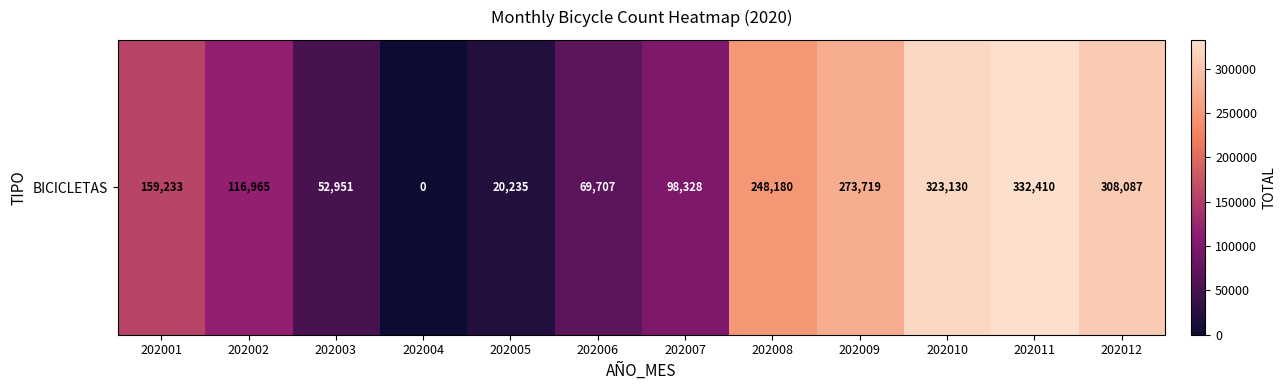

Which category has the lowest value across all series?

202004